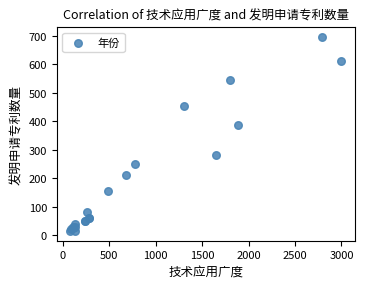

What Y value in the scatter plot is closest to 355?

386